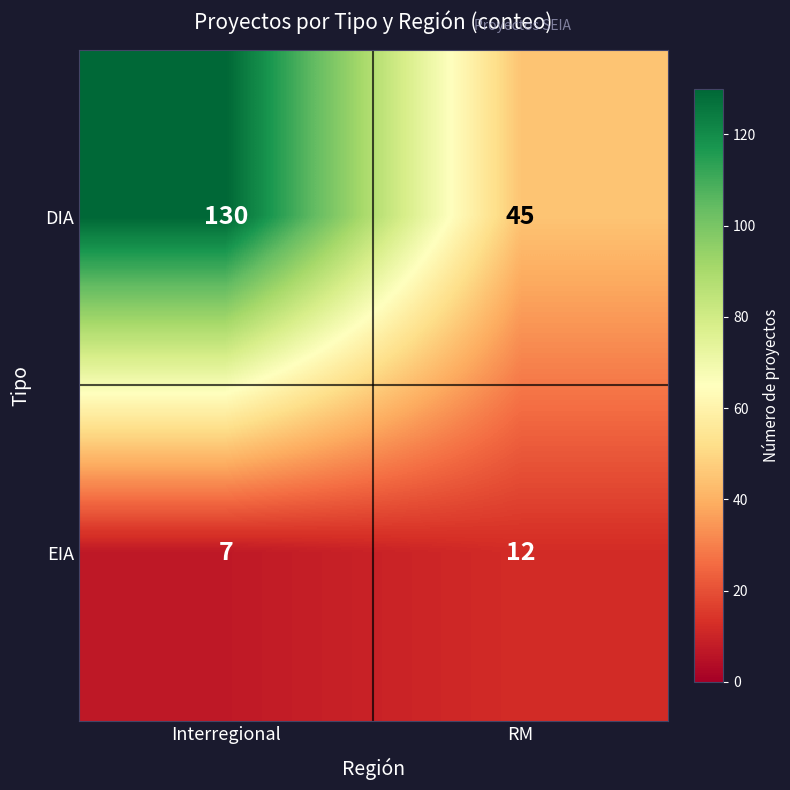

Which series has the largest range (max minus min)?

DIA